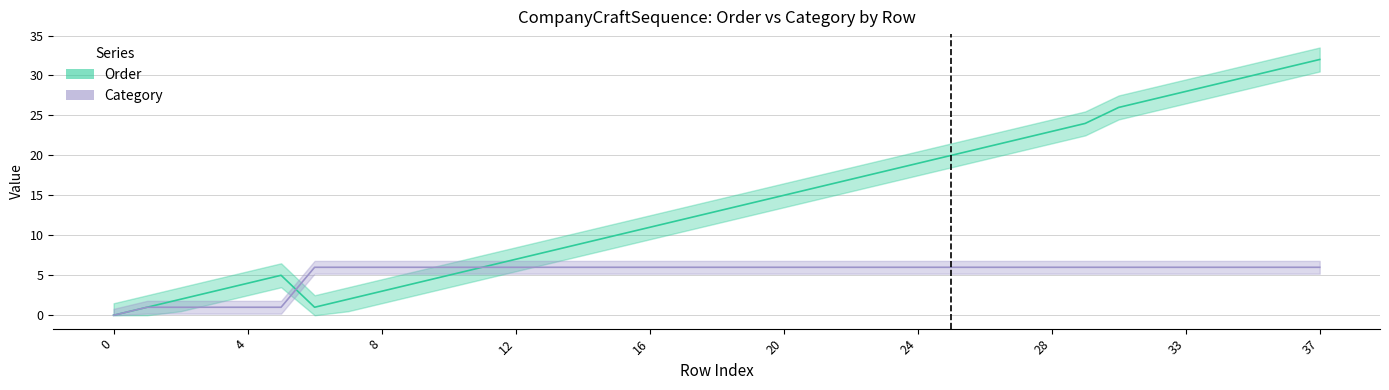

What is the sum of all Category values?

191